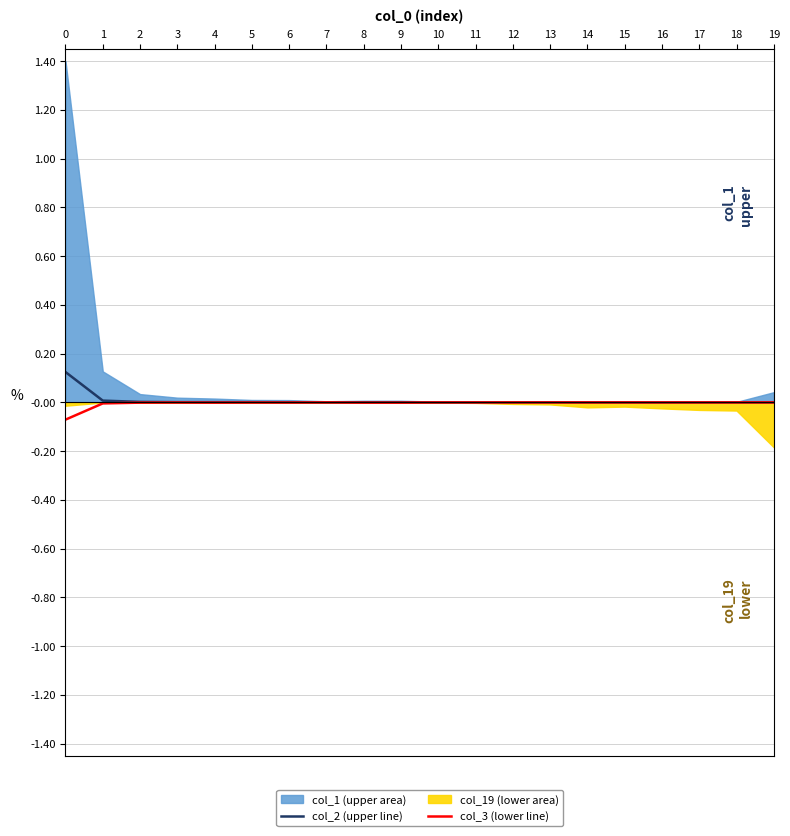

The value of col_2 (upper line) at 2 is 0.0. True or false?

True